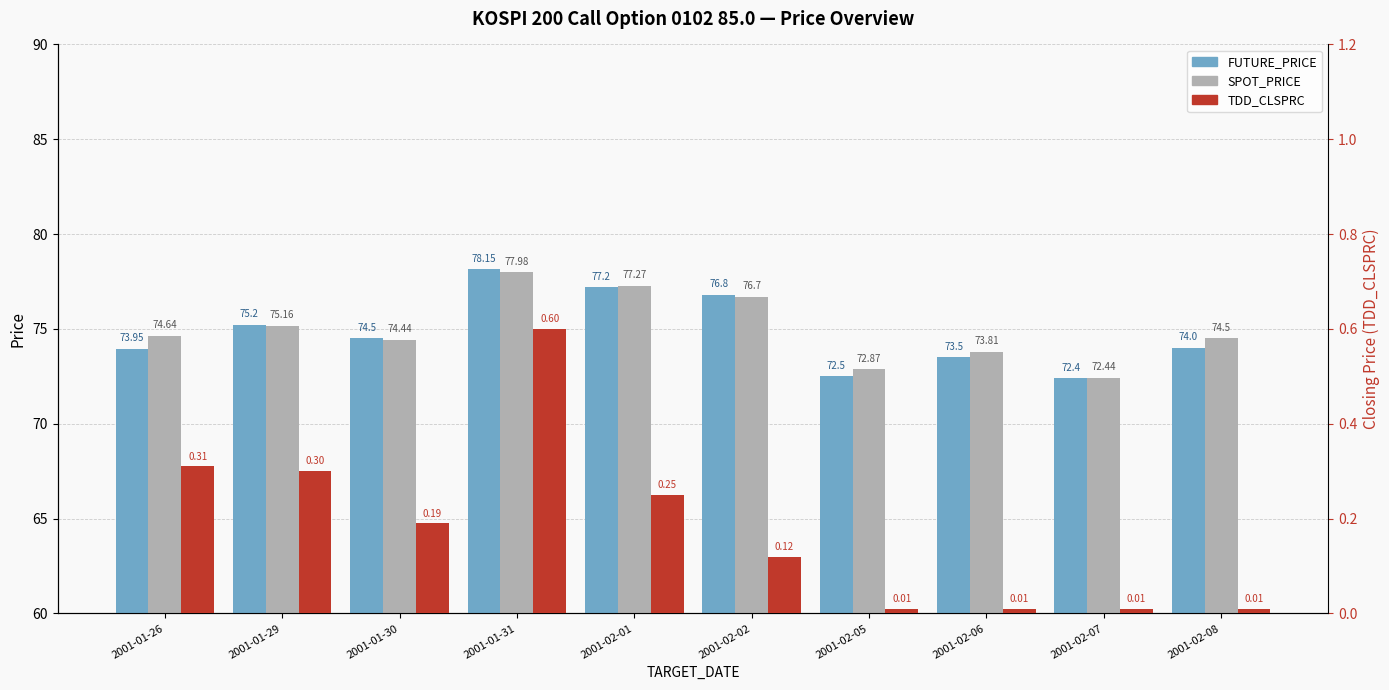

What are all the series names shown in the legend?

FUTURE_PRICE, SPOT_PRICE, TDD_CLSPRC